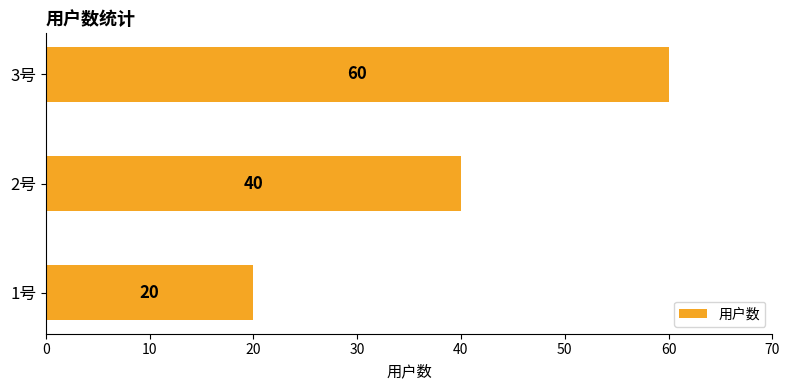

Rank the categories by value from highest to lowest.

3号, 2号, 1号